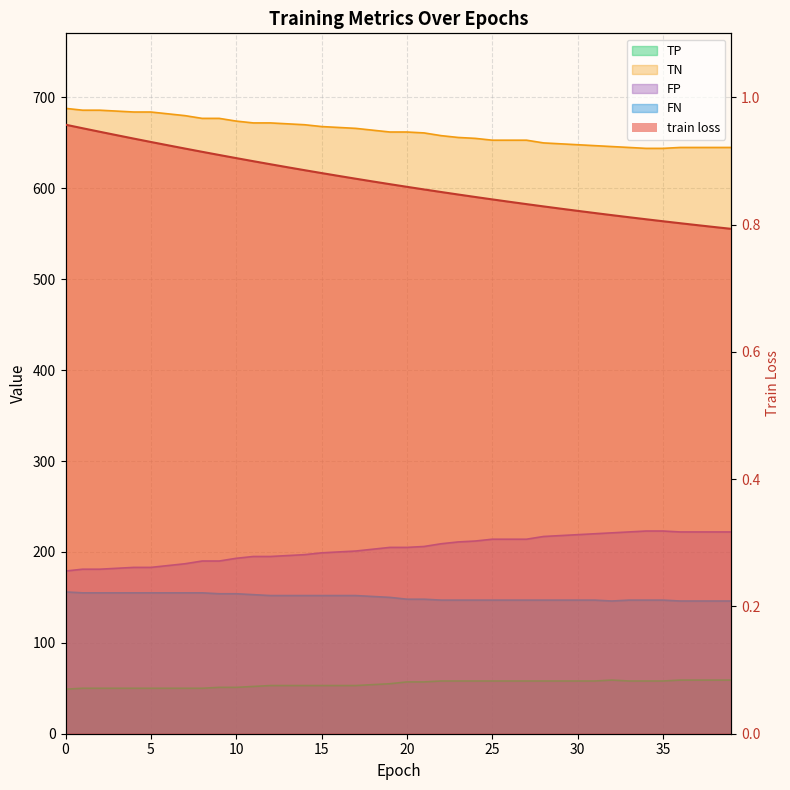

Read the TN value at 31.

647.0